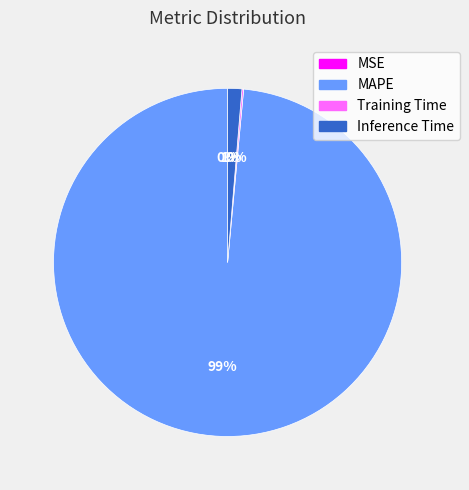

To the nearest percent, what is the difference between the largest and smallest slice percentages?

99%